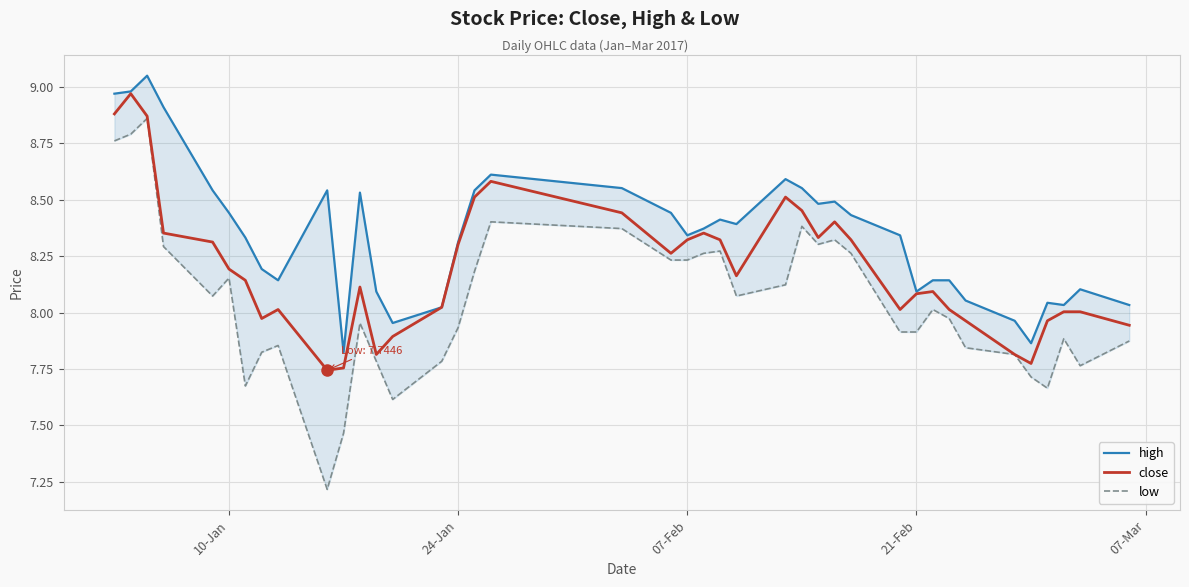

Which series has the largest total across all categories?

high